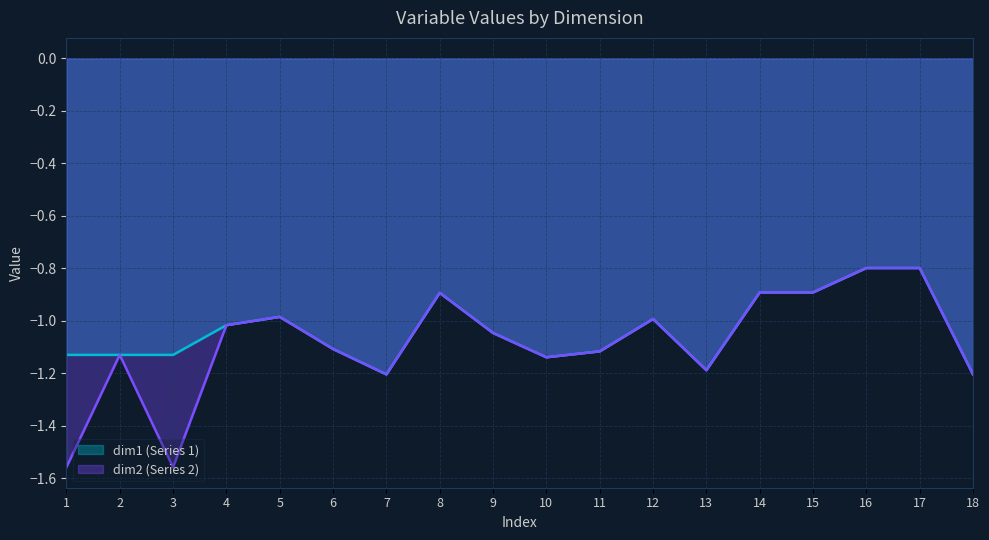

How many intersections are there between dim1 (Series 1) and dim2 (Series 2)?

2